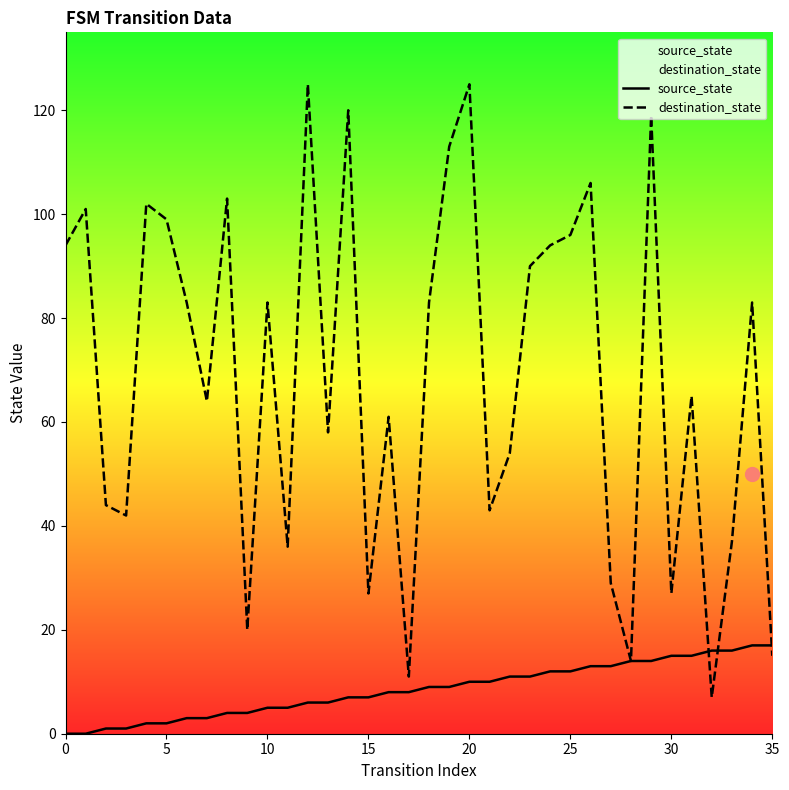

At how many categories does at least one series exceed 71?

18